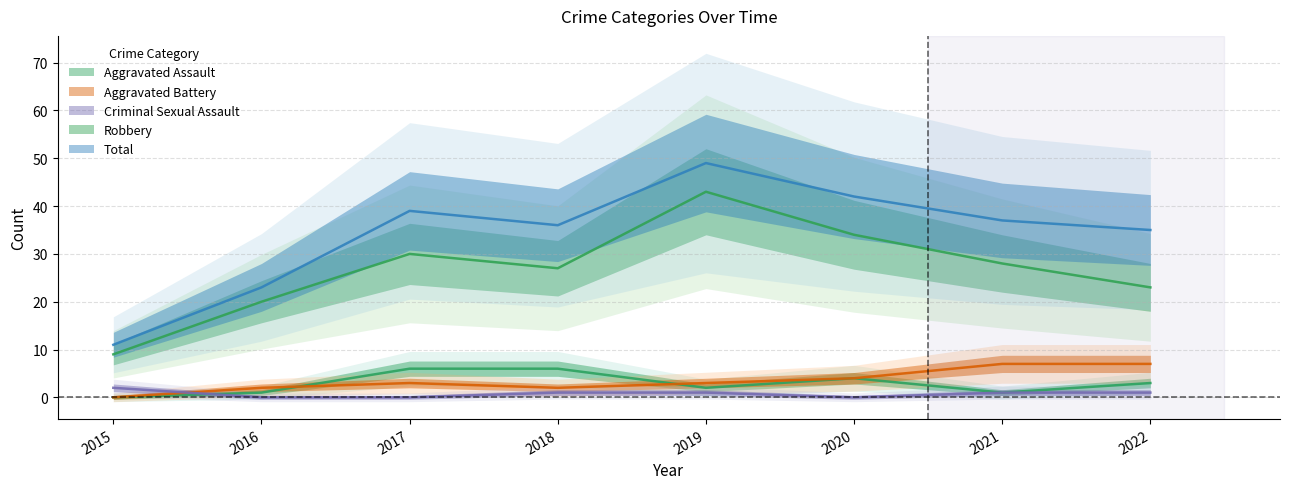

What is the difference between the maximum and minimum values in the Total series?

38